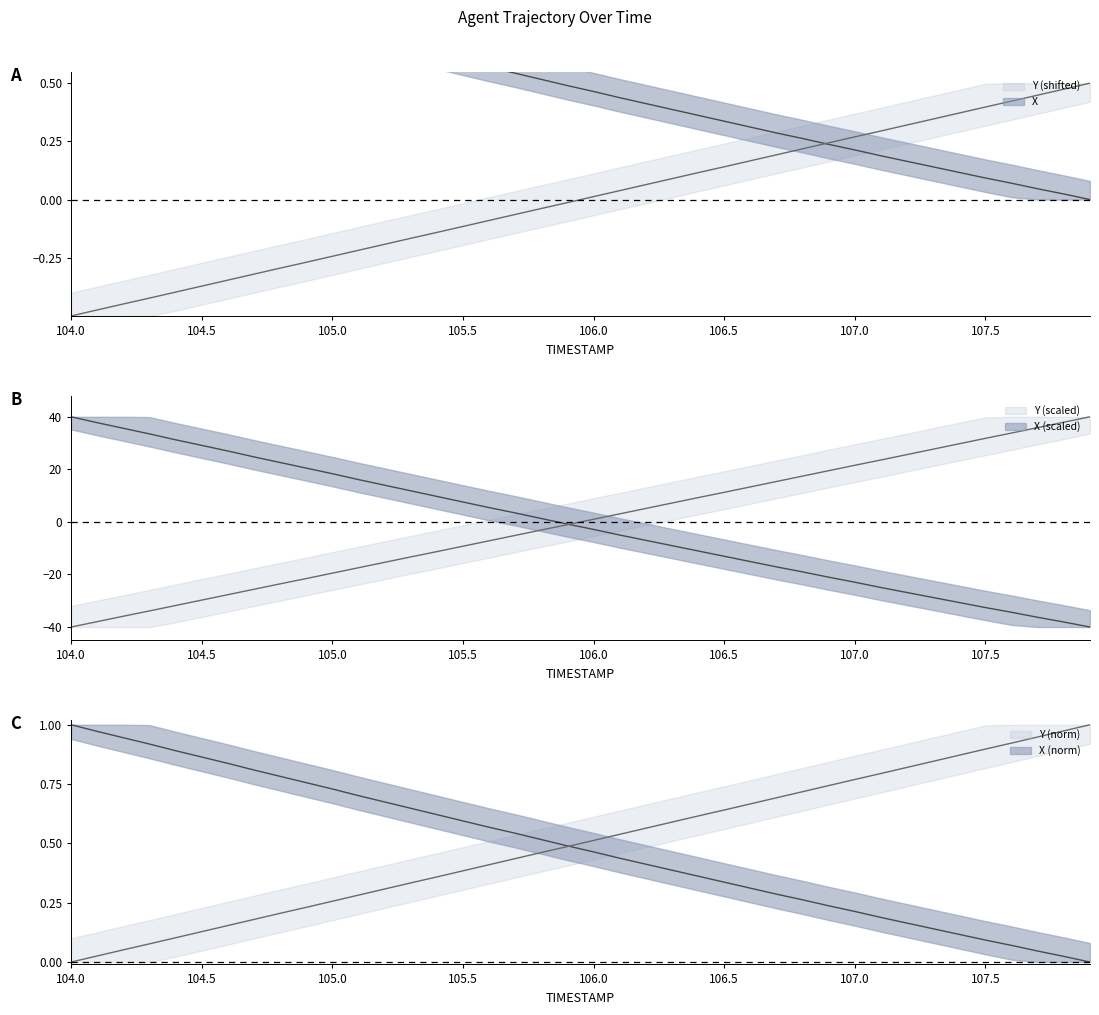

Is the value of Y at 107.6 greater than the value of X at 107.3?

Yes